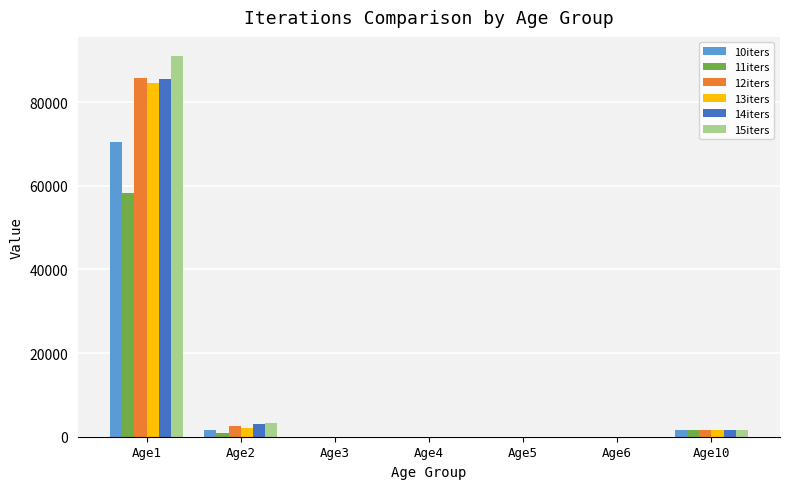

At which label does 12iters first exceed 18?

Age1